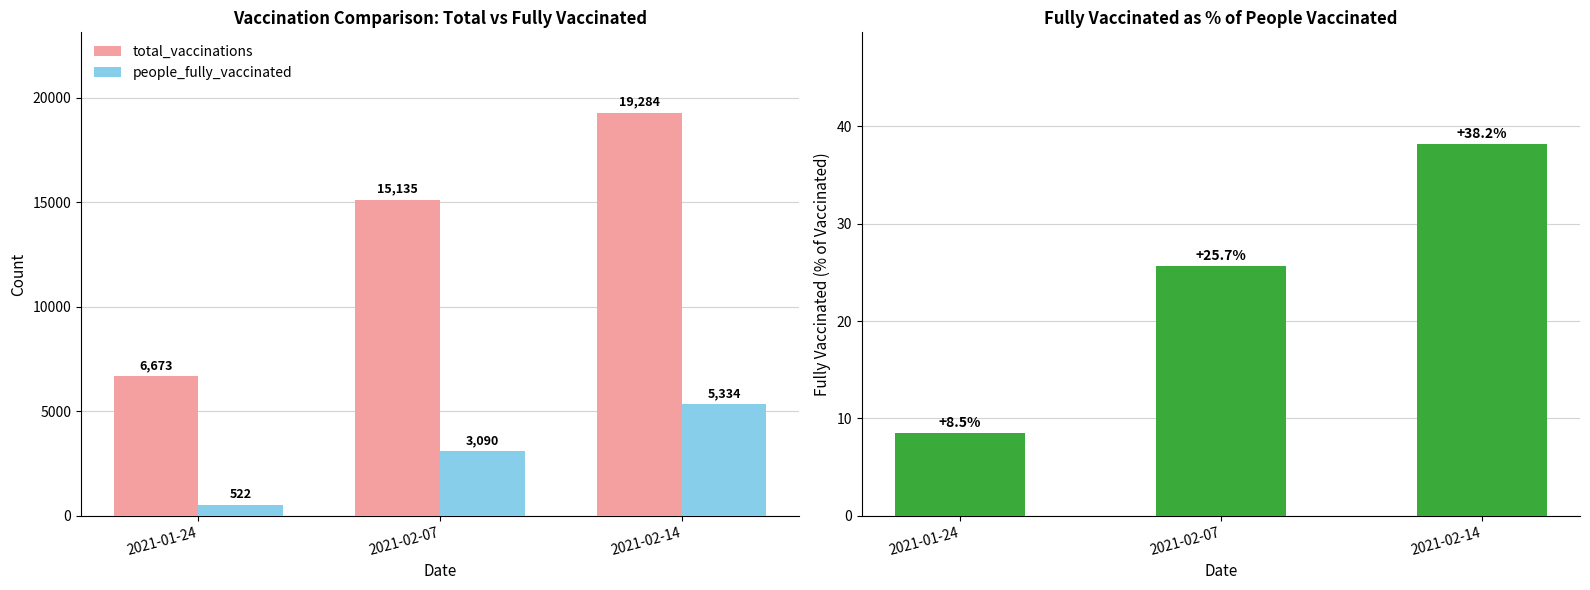

True or false: total_vaccinations has a value of 3801.4 at 2021-01-24.

False